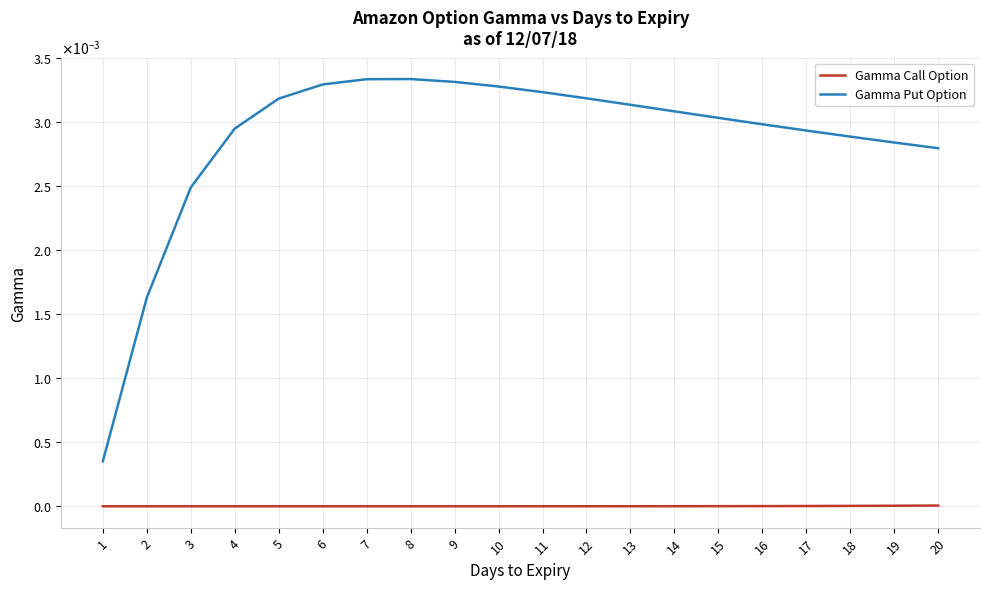

Is this an area chart (filled region under the line)?

No